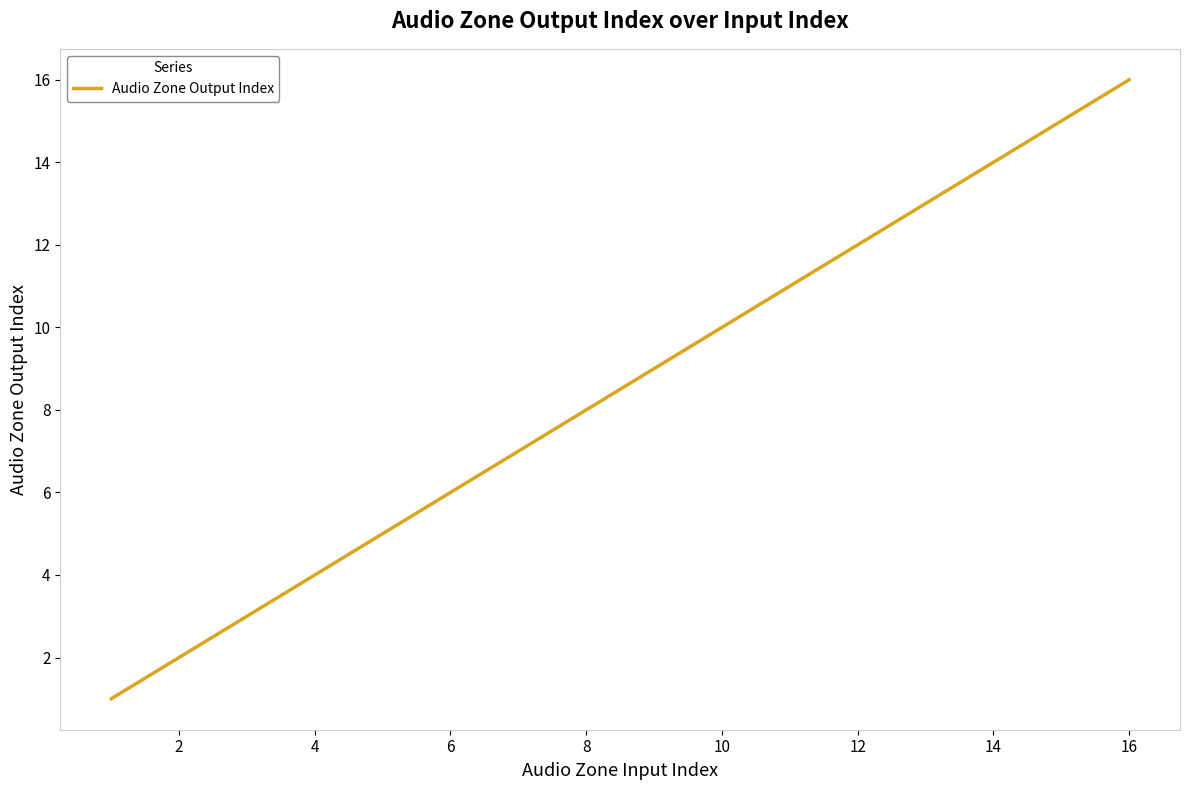

What is the greatest value displayed?

16